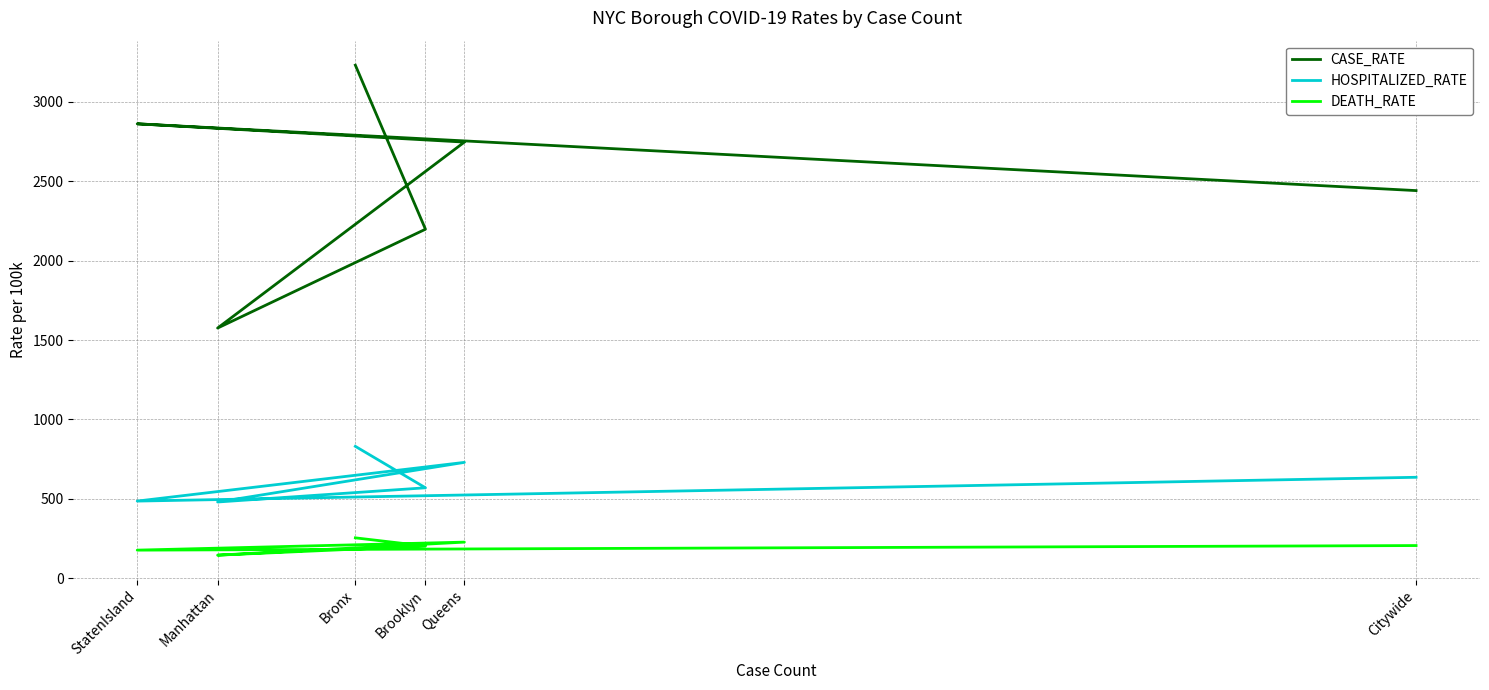

The HOSPITALIZED_RATE series shows 146.7 at Brooklyn. True or false?

False